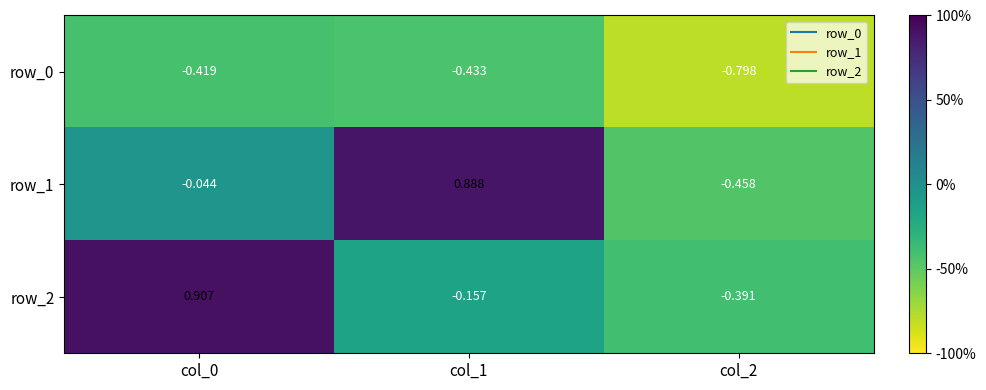

Is the value of row_0 at col_0 greater than the value of row_1 at col_0?

No